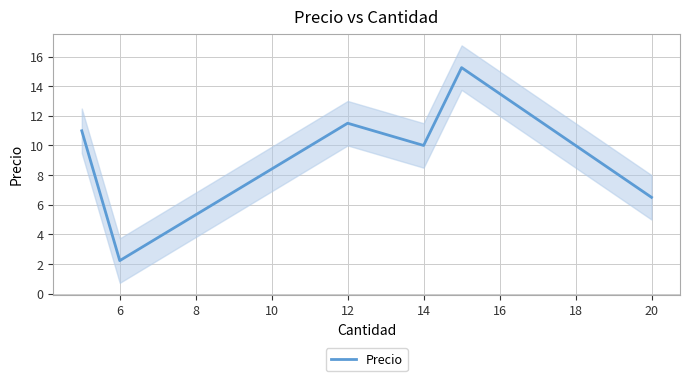

How many data points are less than 10?

2